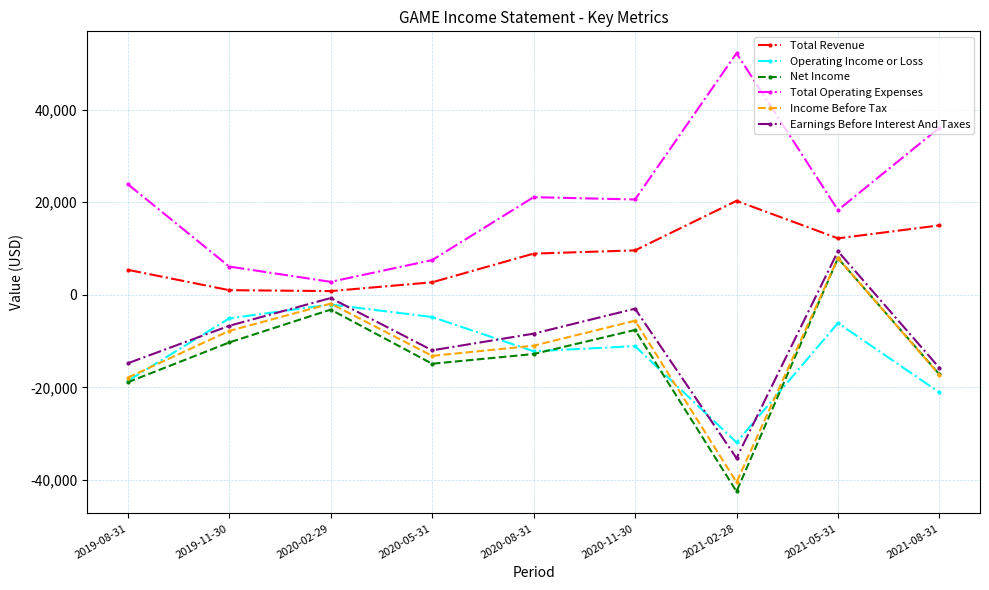

What is the lowest value of the Income Before Tax series?

-40500